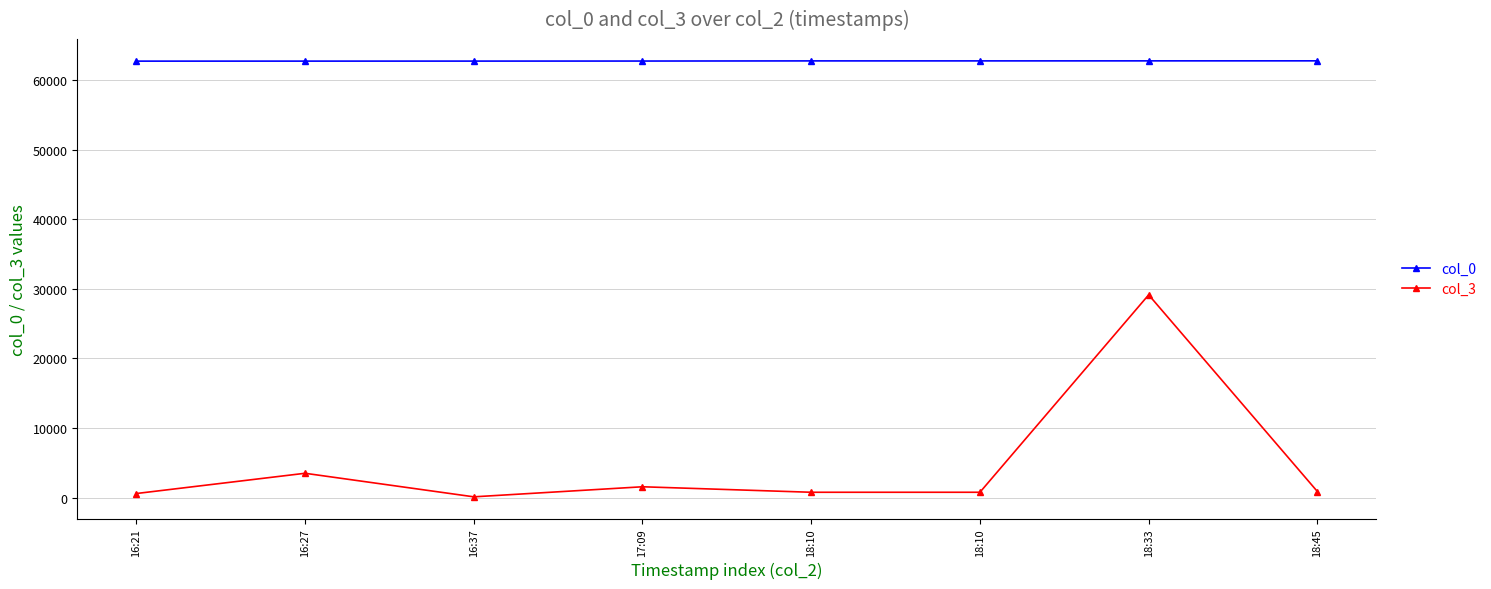

True or false: col_3 and col_0 cross at least once.

False